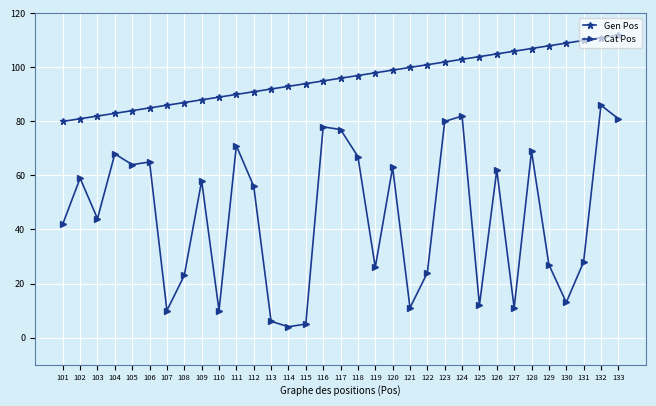

Which series changed the most between 113 and 123?

Cat Pos